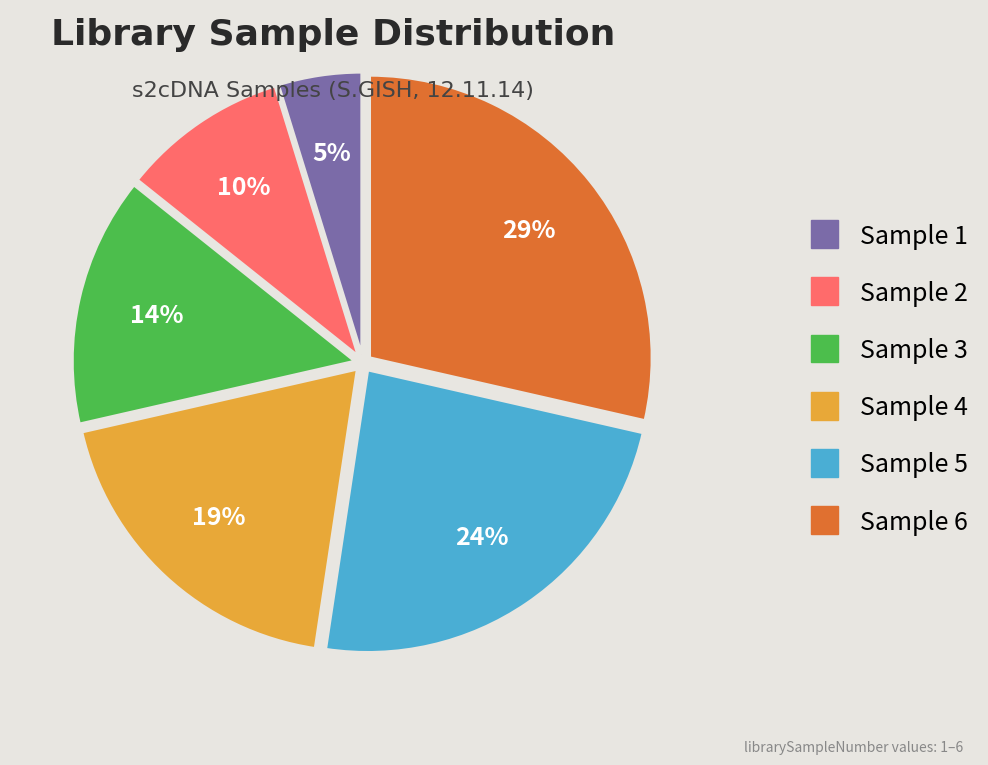

How many slices are in this pie chart?

6